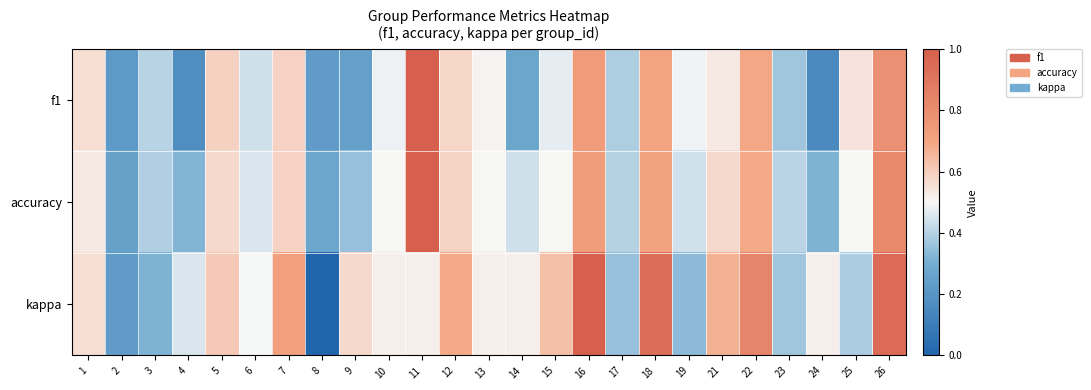

Reading right to left, what are all the values shown in this chart?

f1: 26=0.8	25=0.5	24=0.2	23=0.4	22=0.7	21=0.5	19=0.5	18=0.7	17=0.4	16=0.7	15=0.5	14=0.3	13=0.5	12=0.6	11=1.0	10=0.5	9=0.2	8=0.2	7=0.6	6=0.4	5=0.6	4=0.2	3=0.4	2=0.2	1=0.6
accuracy: 26=0.8	25=0.5	24=0.3	23=0.4	22=0.7	21=0.6	19=0.4	18=0.7	17=0.4	16=0.7	15=0.5	14=0.4	13=0.5	12=0.6	11=1.0	10=0.5	9=0.4	8=0.3	7=0.6	6=0.5	5=0.6	4=0.3	3=0.4	2=0.2	1=0.5
kappa: 26=0.9	25=0.4	24=0.5	23=0.4	22=0.8	21=0.7	19=0.3	18=0.9	17=0.4	16=1.0	15=0.6	14=0.5	13=0.5	12=0.7	11=0.5	10=0.5	9=0.6	8=0.0	7=0.7	6=0.5	5=0.6	4=0.5	3=0.3	2=0.2	1=0.6